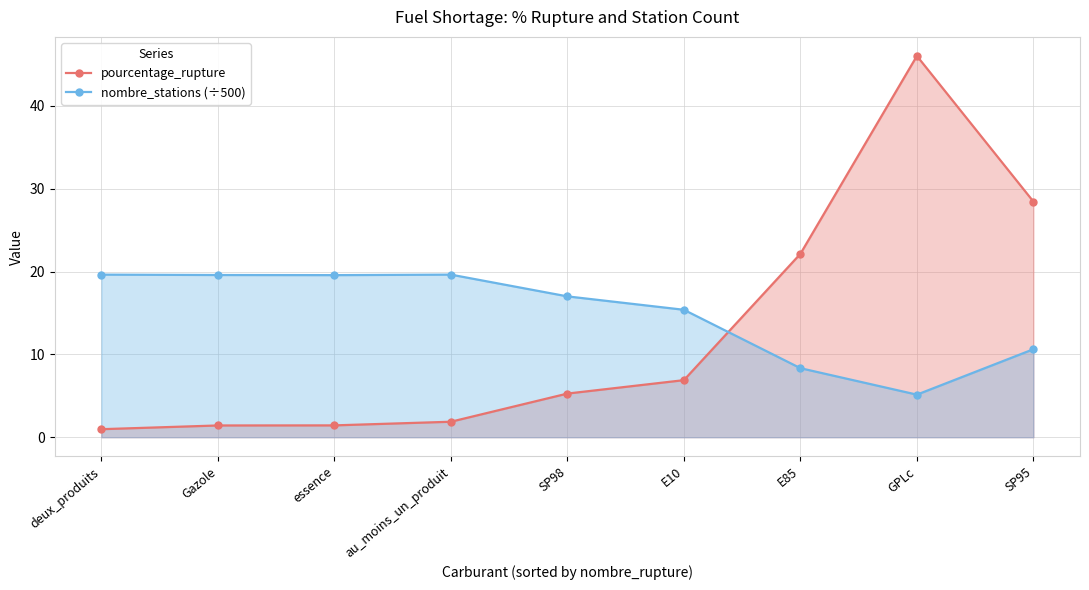

At which label does nombre_stations (÷500) reach its peak?

deux_produits